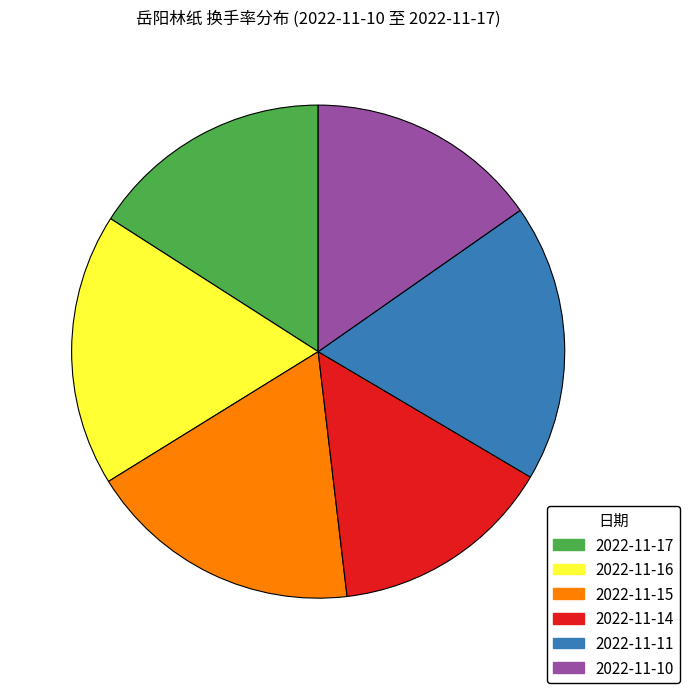

Is the sum of 2022-11-17 and 2022-11-10 greater than half?

No